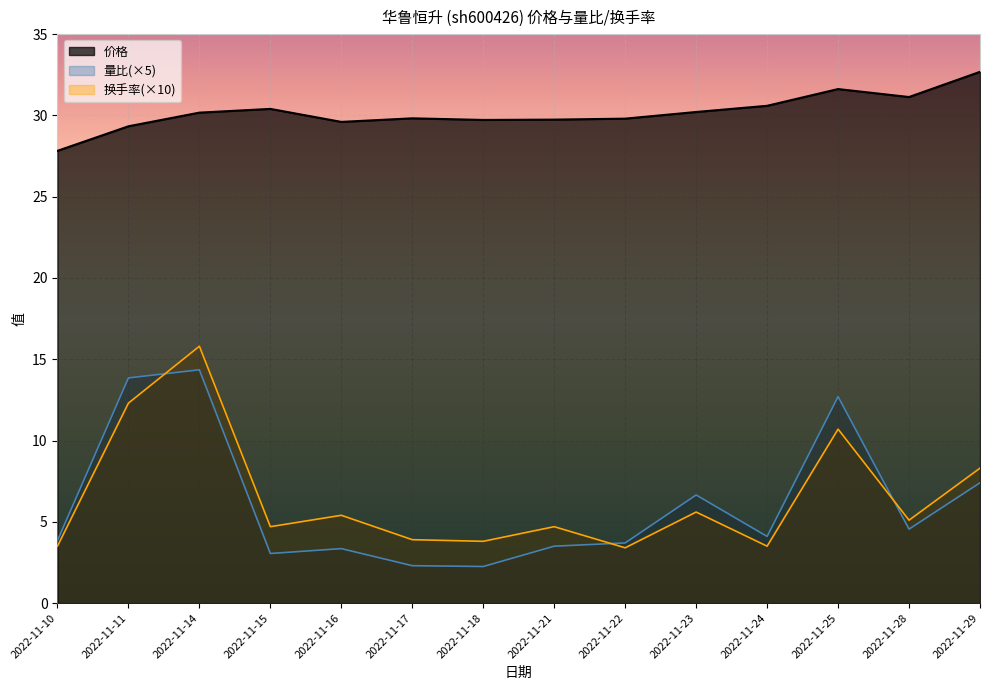

True or false: 价格 and 量比 intersect in this chart.

False